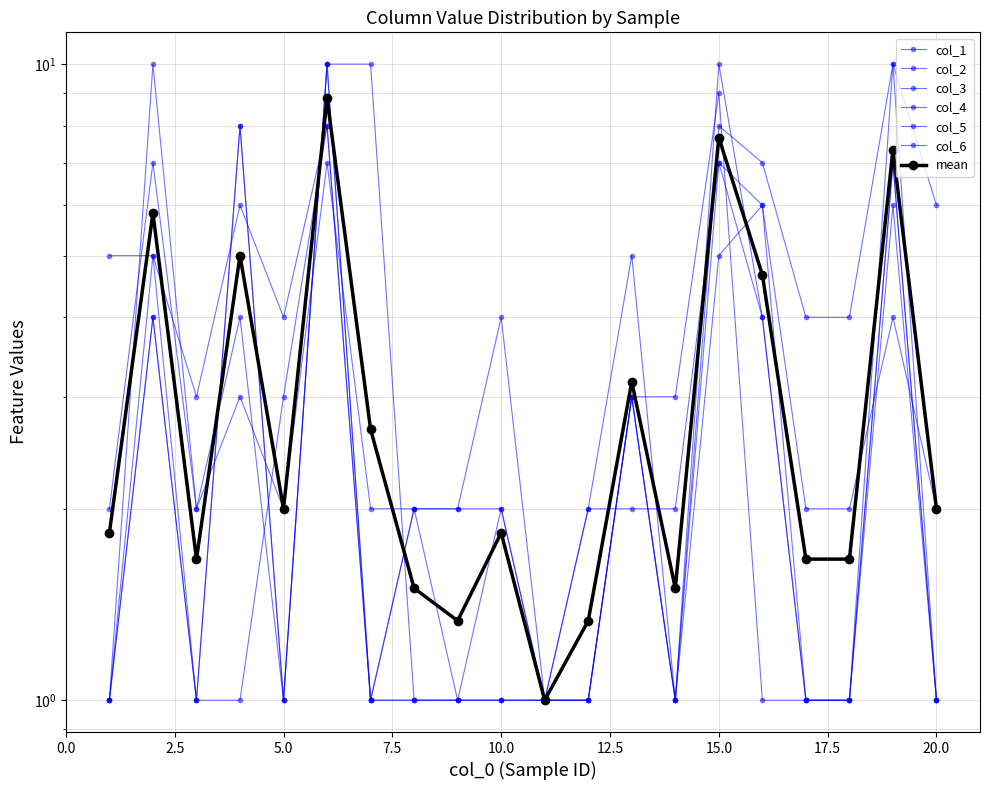

Which series ends up on top after the final intersection of col_3 and col_2?

col_3